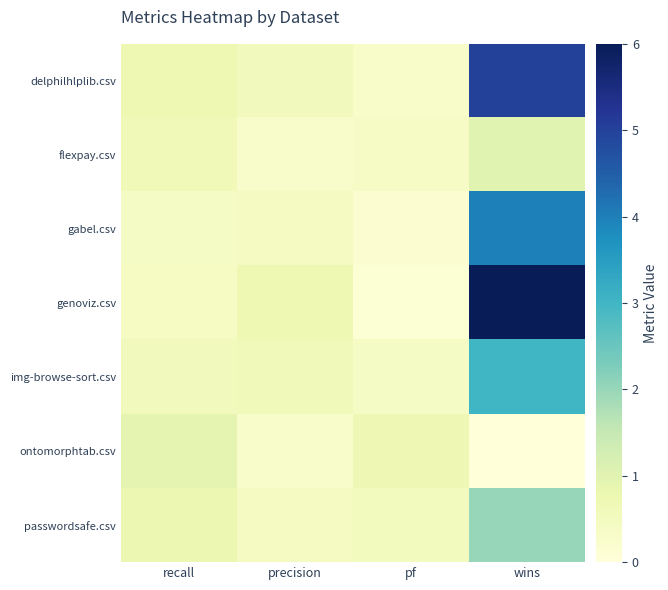

Rank the series by their maximum value, from highest to lowest.

genoviz.csv, delphilhlplib.csv, gabel.csv, img-browse-sort.csv, passwordsafe.csv, flexpay.csv, ontomorphtab.csv